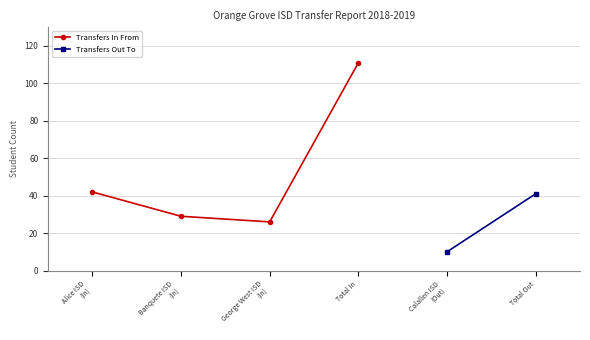

What is the difference between the second highest and second lowest values?

13